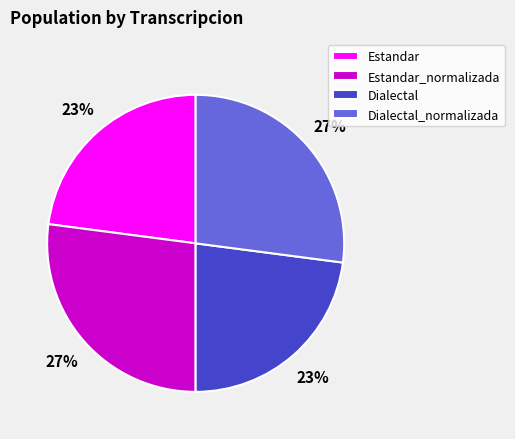

Is the sum of Dialectal_normalizada and Estandar_normalizada greater than half?

Yes